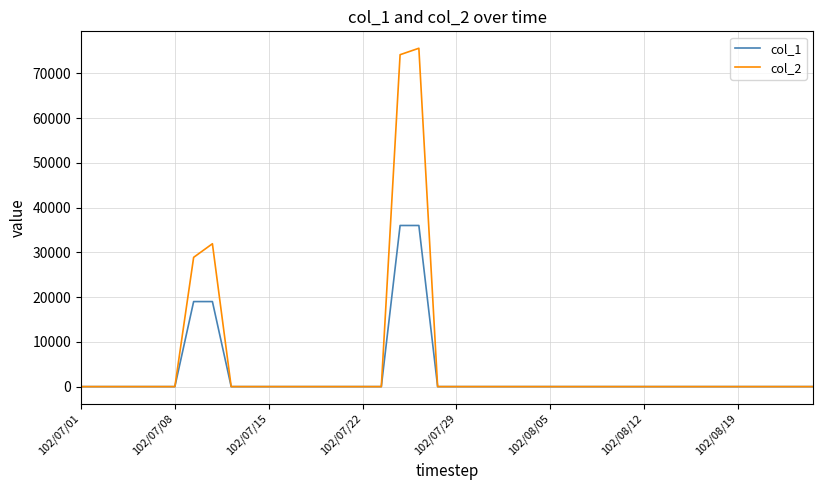

What are all the series names shown in the legend?

col_1, col_2